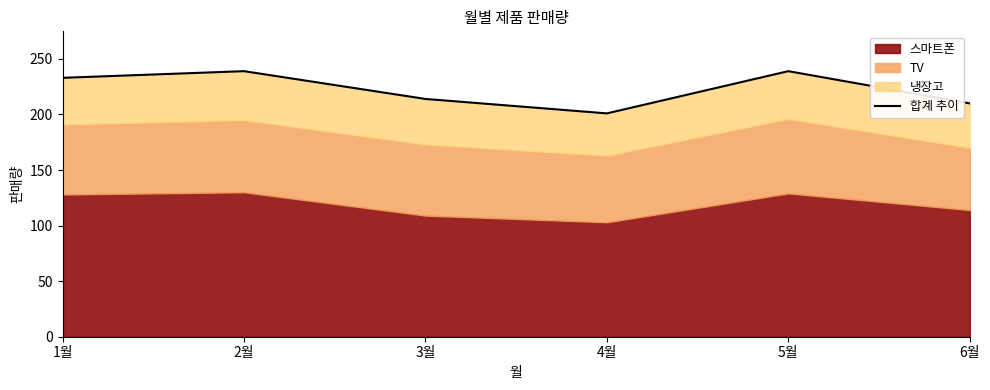

Read the value at 3월, to the nearest 5.

215